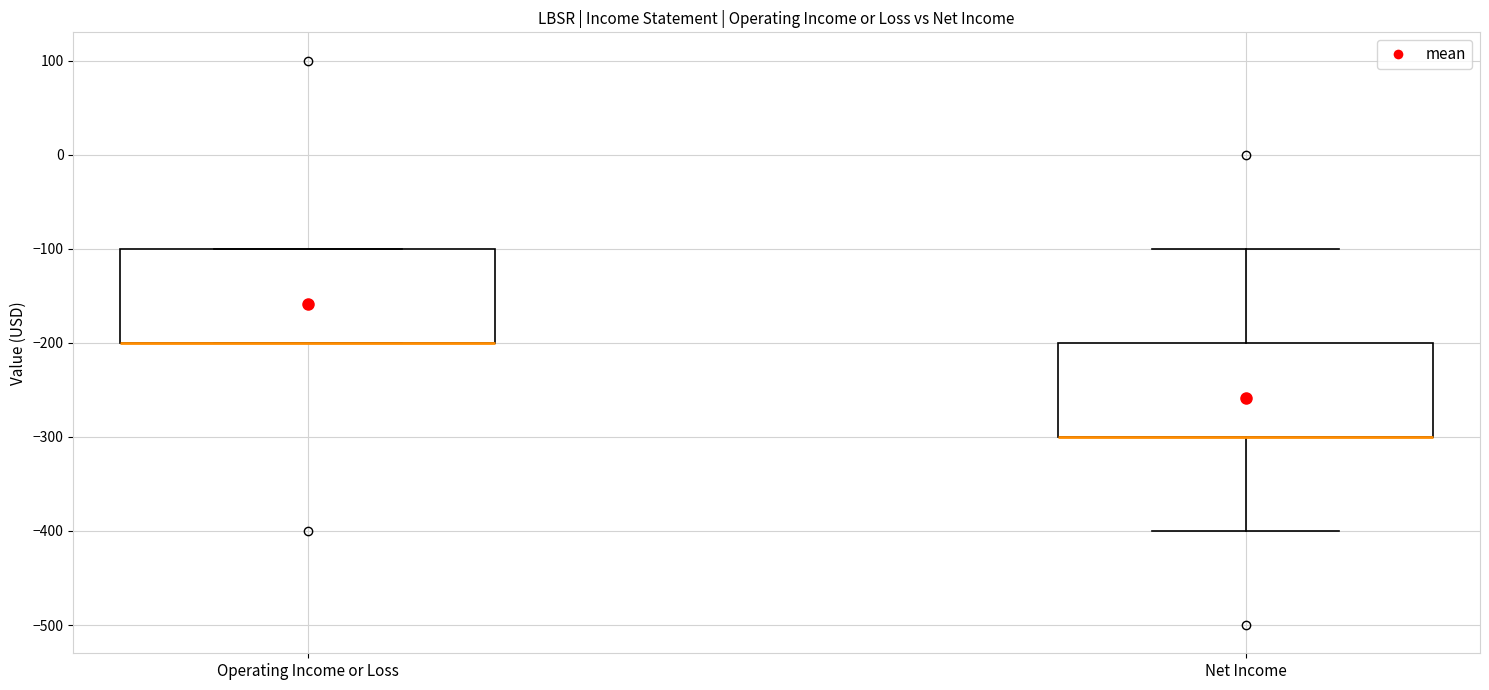

Reading left to right, transcribe this box plot: for each box, give where its median line is, the range the box spans, and where its two whiskers end, as read against the y-axis. The values are not printed on the chart, so give them approximately, as read against the axis.

Operating Income or Loss: median -200 (drawn on the box's lower edge), box -200 to -100, whiskers -200 to -100
Net Income: median -300 (drawn on the box's lower edge), box -300 to -200, whiskers -400 to -100